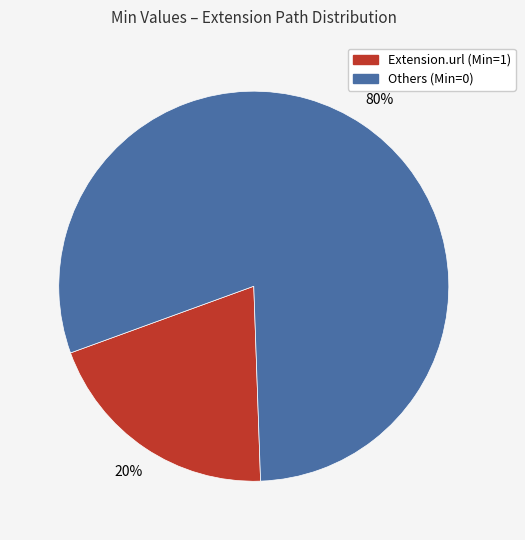

Which slice represents more than half of the pie?

Others (Min=0)